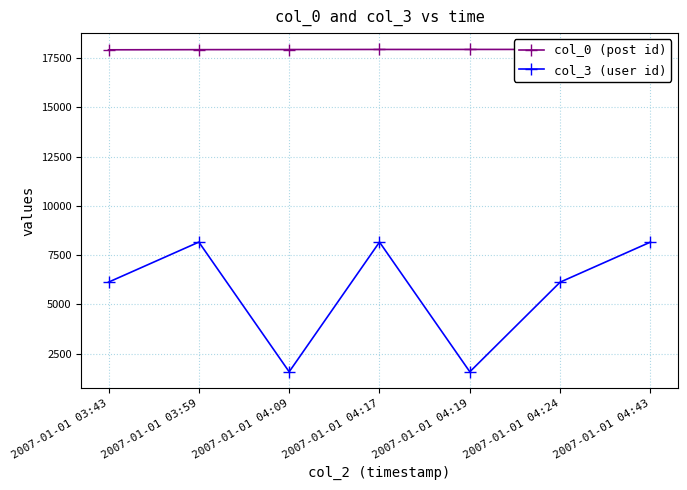

True or false: col_0 (post id) and col_3 (user id) intersect in this chart.

False